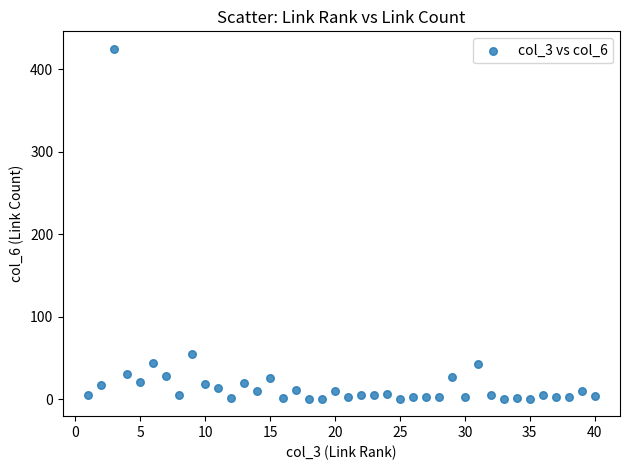

What is the range of X values (max minus min)?

39